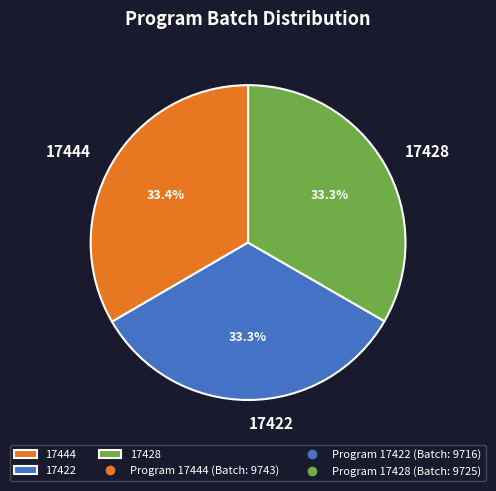

The 17444 slice represents 33% of the pie. True or false?

True